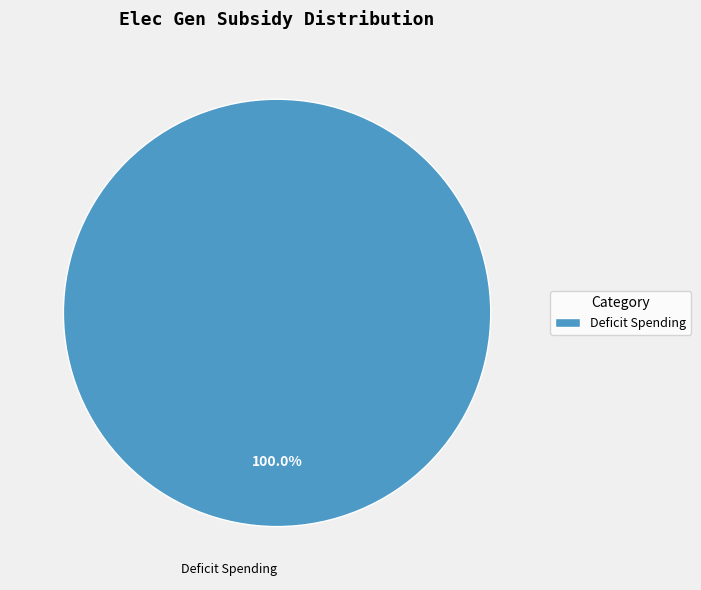

What is the majority slice?

Deficit Spending